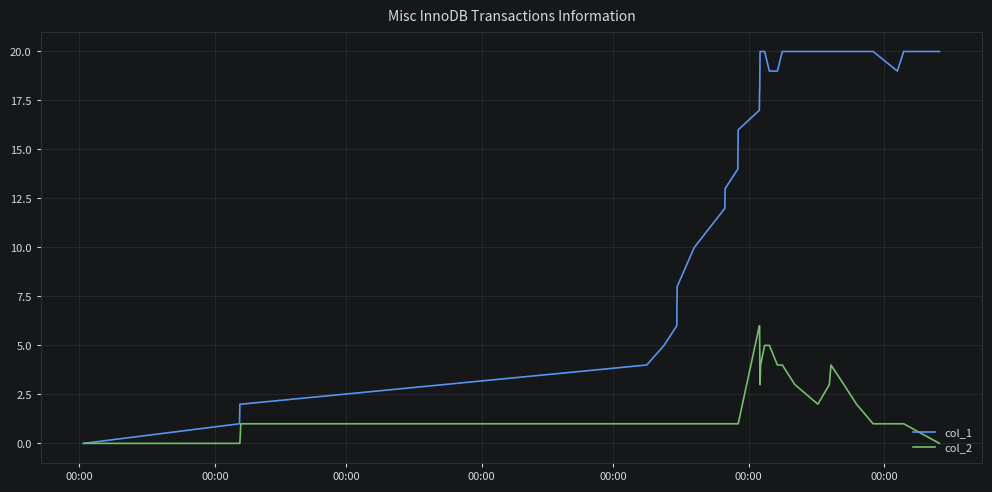

List the series in order of their overall mean, lowest first.

col_2, col_1